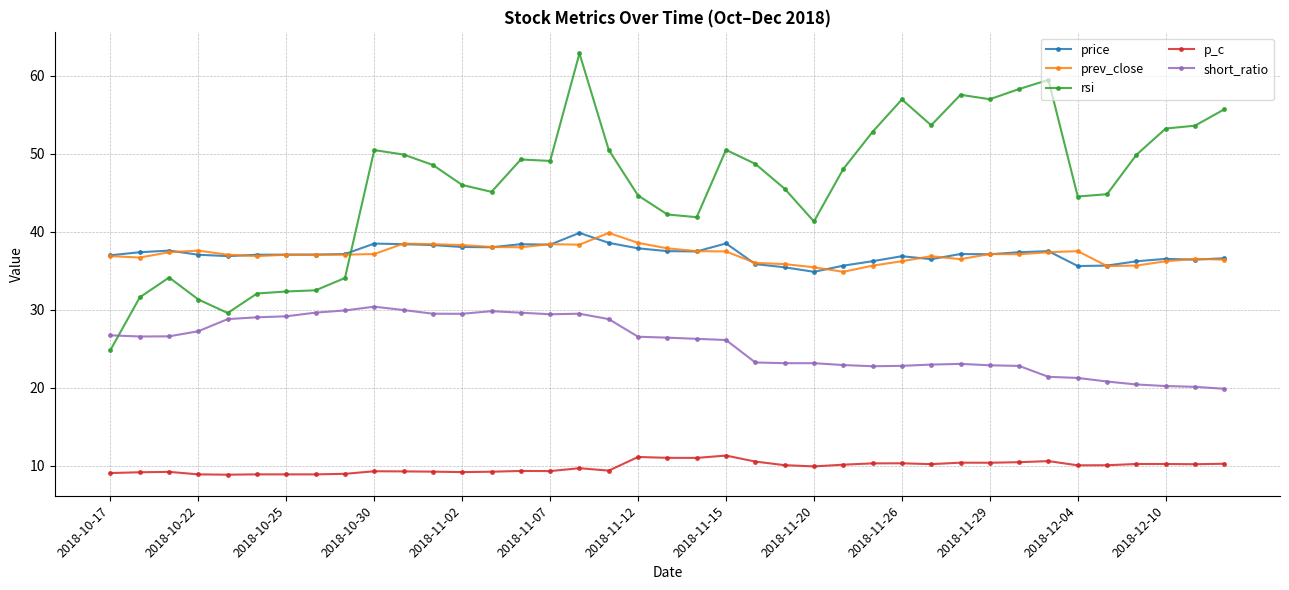

How many categories are shown in the chart?

39